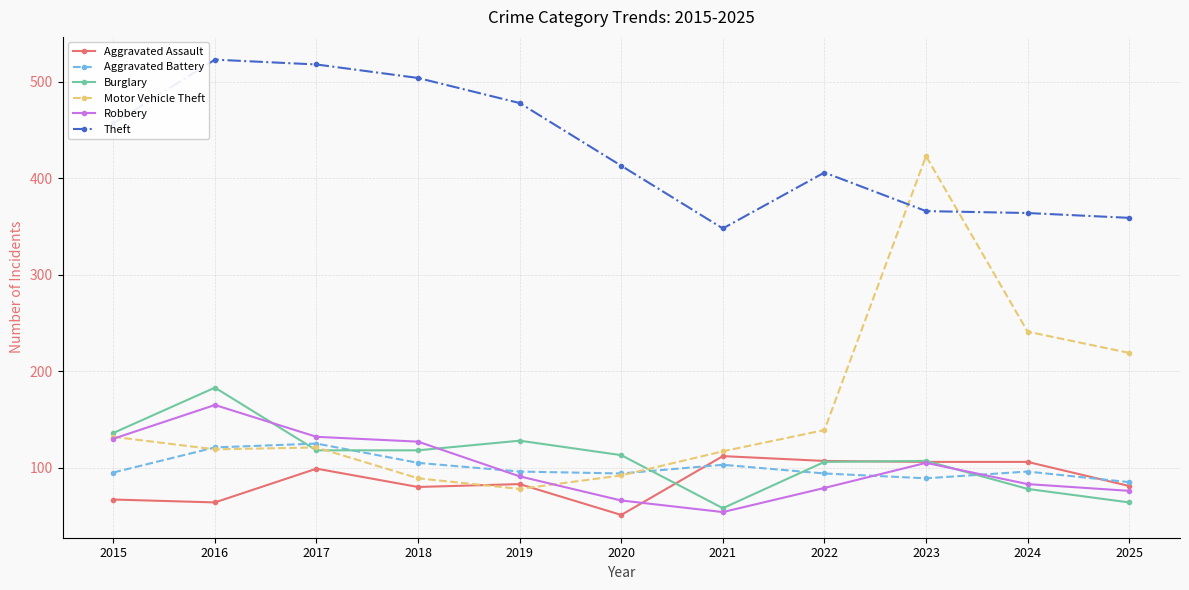

Which series has the largest range (max minus min)?

Motor Vehicle Theft